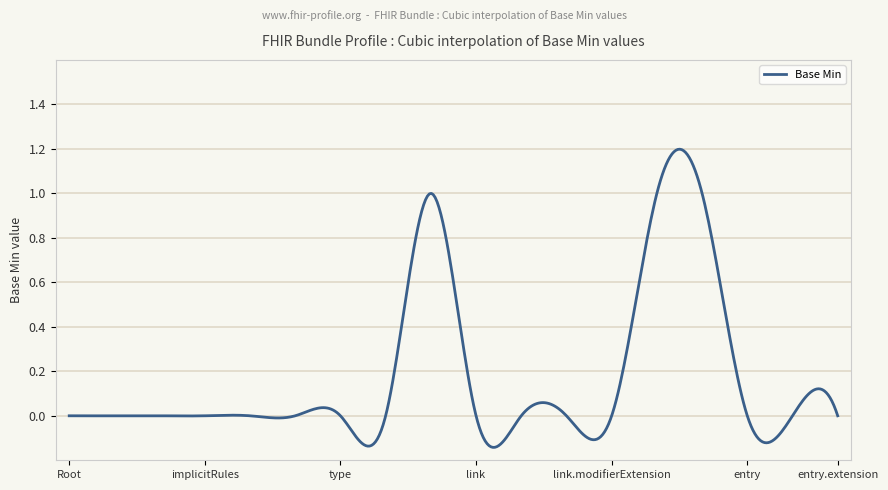

What is the difference between the maximum and minimum values?

1.3